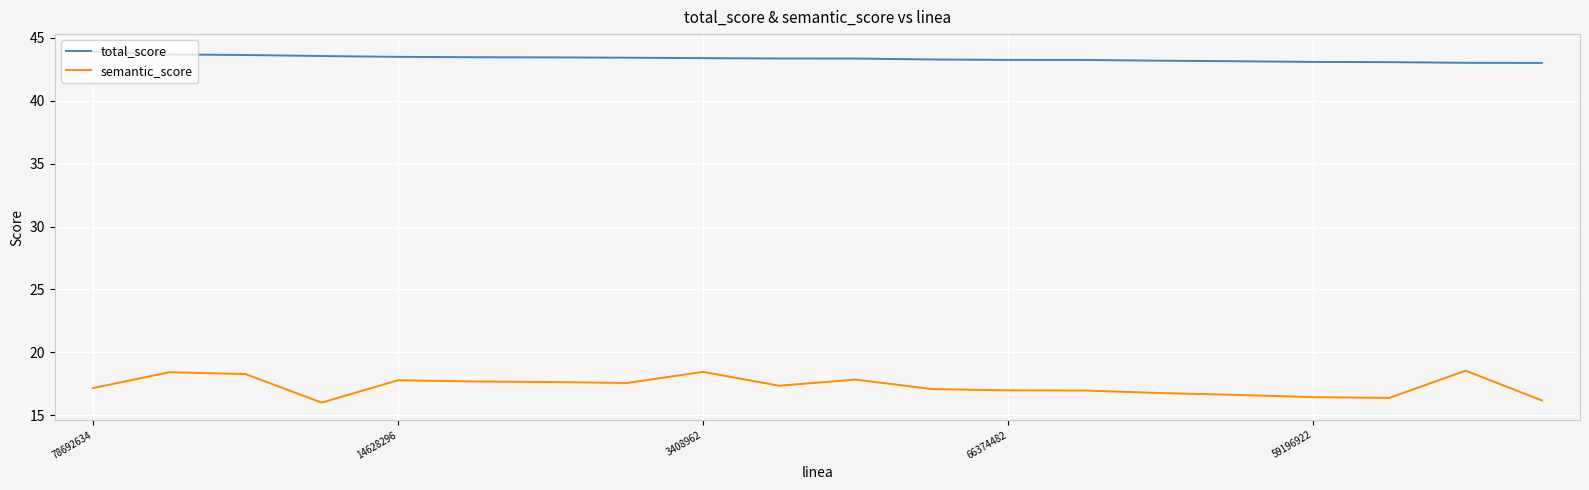

List the series in order of their peak value, lowest first.

semantic_score, total_score